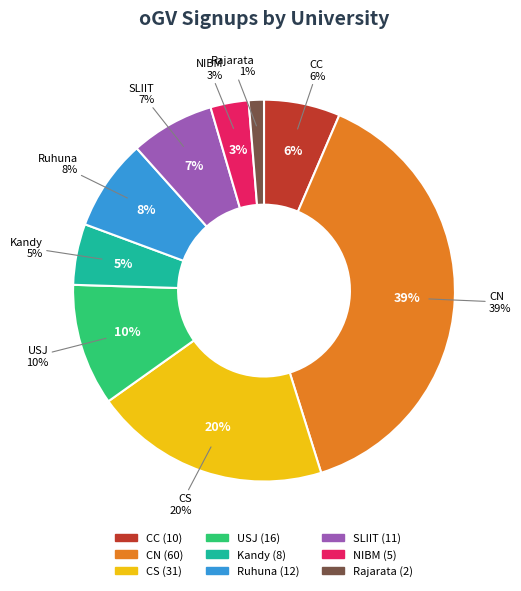

To the nearest percent, what is the difference between the largest and smallest slice percentages?

37%